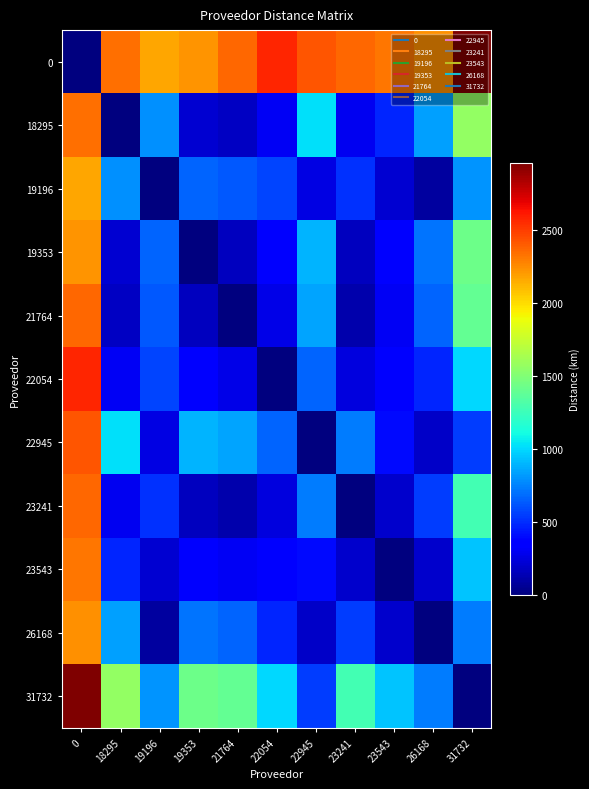

At 19353, list the series in order from smallest to largest.

19353, 23241, 21764, 18295, 23543, 22054, 19196, 26168, 22945, 31732, 0